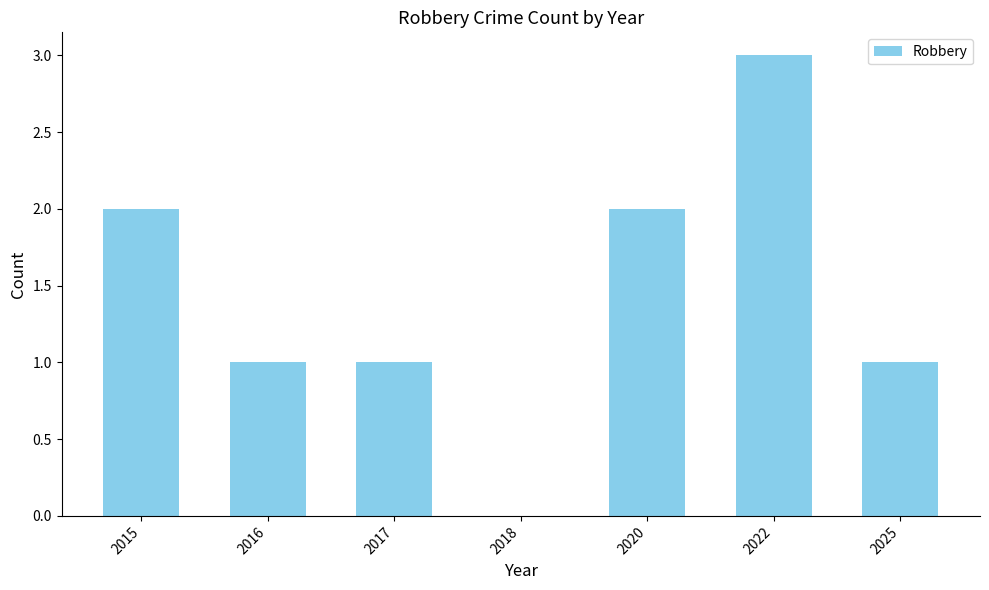

Reading left to right, extract all data points from this chart.

2015=2	2016=1	2017=1	2018=0	2020=2	2022=3	2025=1